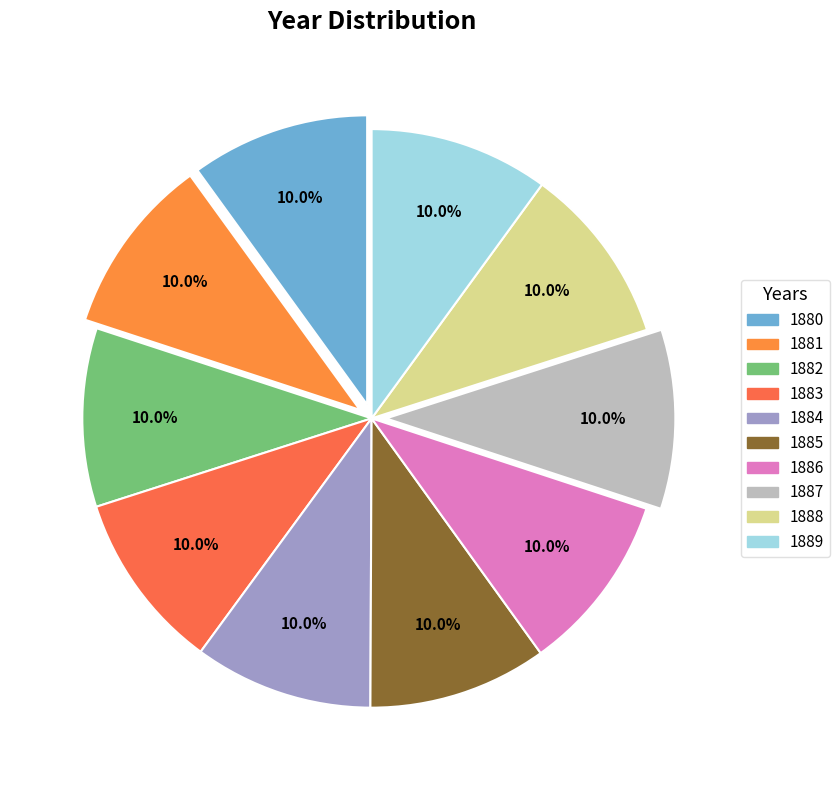

How many segments does this pie chart have?

10